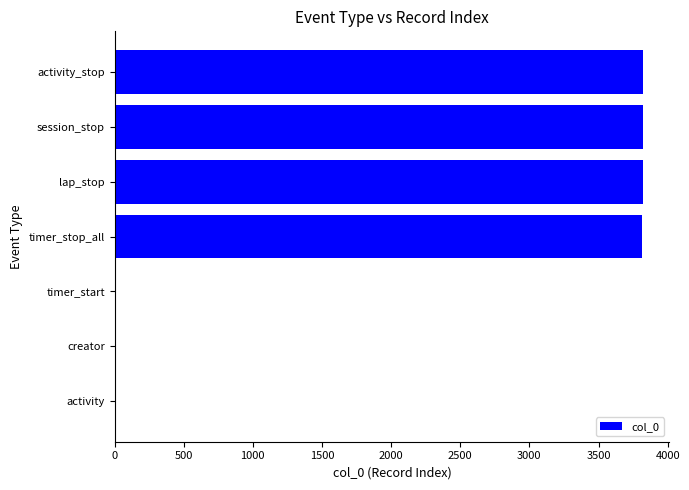

True or false: the data shows 1433 at activity_stop.

False